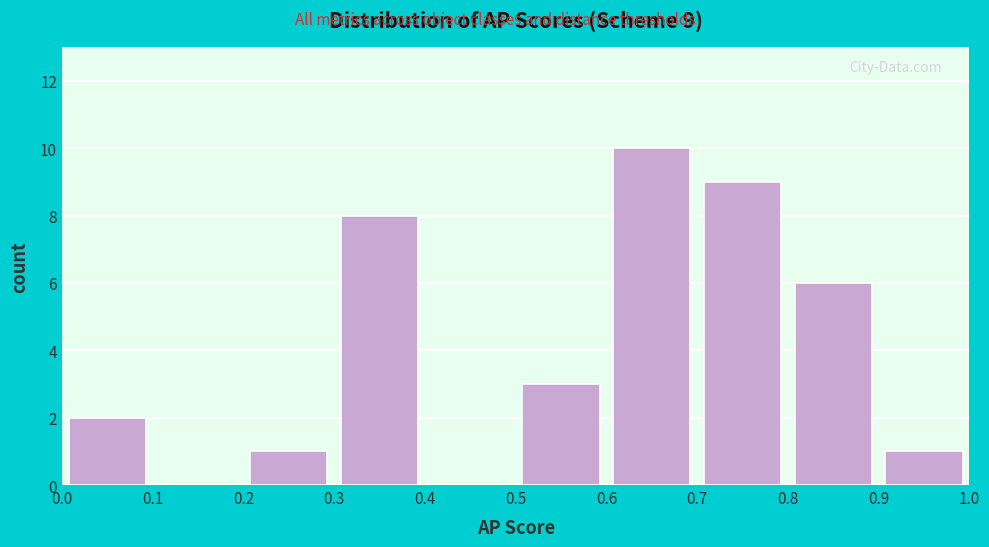

Which range on the x-axis has the tallest bar?

0.6 to 0.7